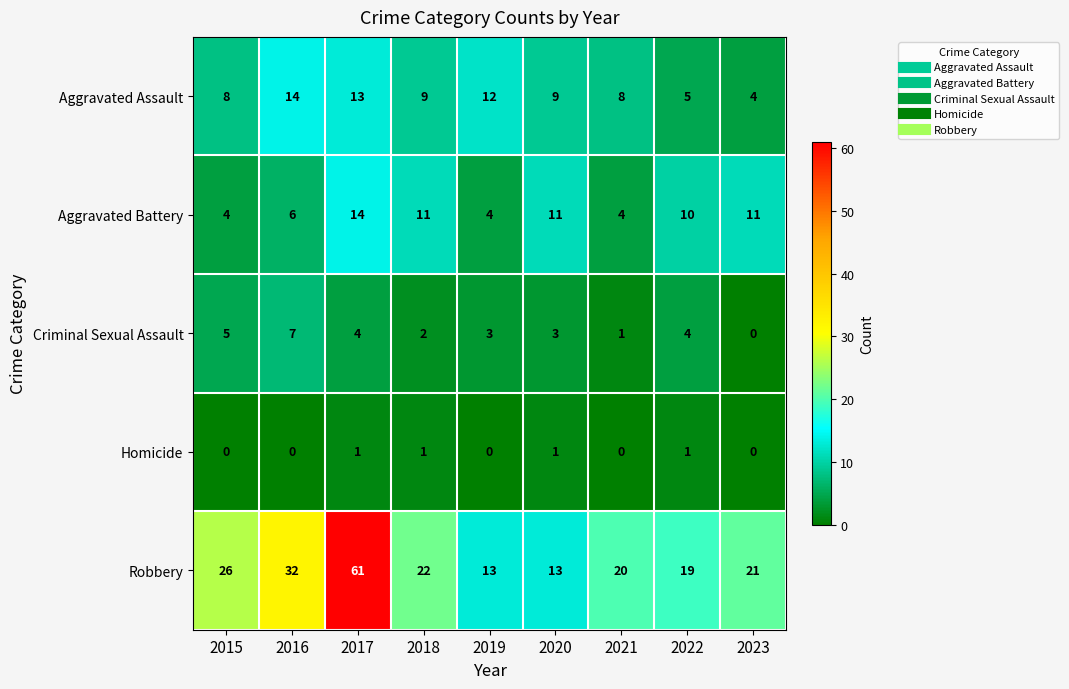

Which category has the highest value in the Robbery series?

2017